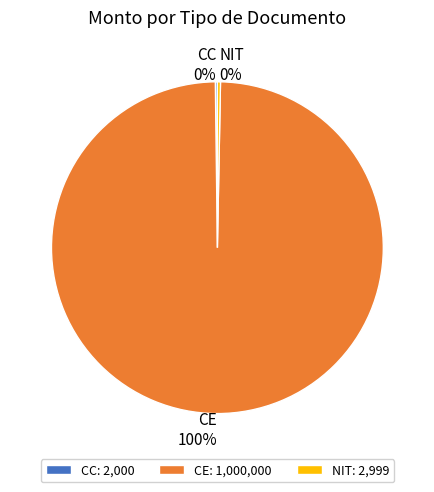

True or false: NIT accounts for 0% of the total.

True